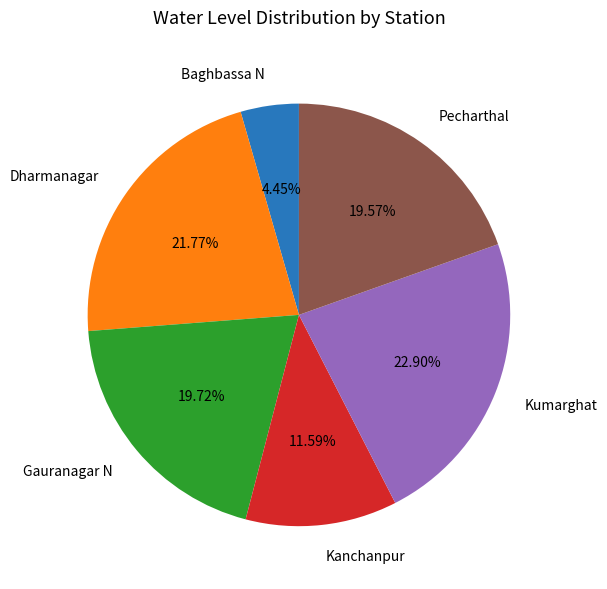

What is the largest slice in the pie chart?

Kumarghat